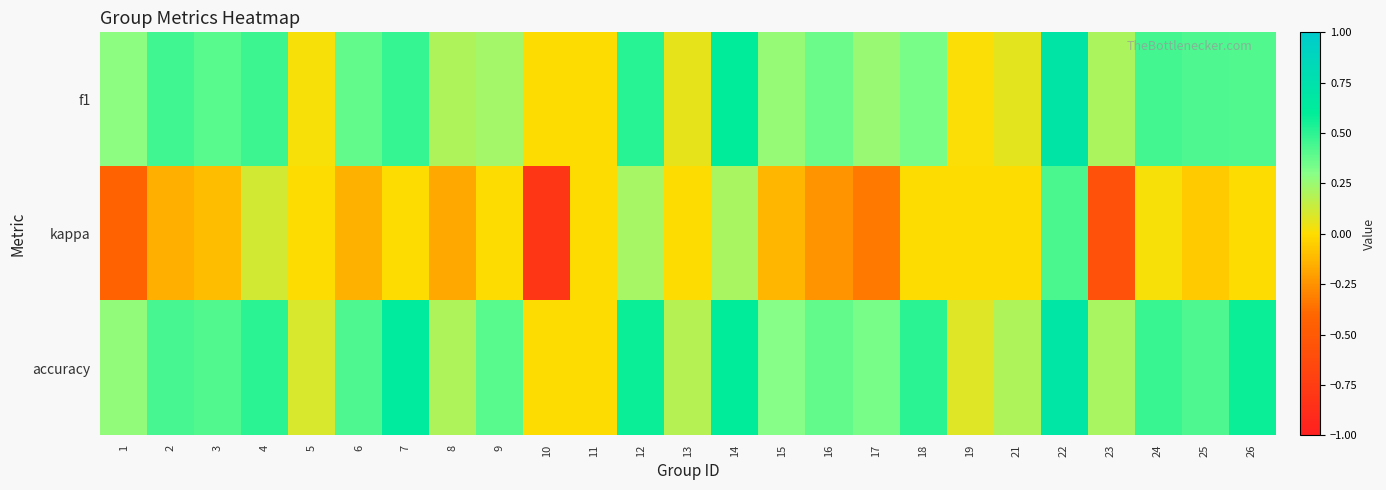

At which category is the sum across all series the highest?

22